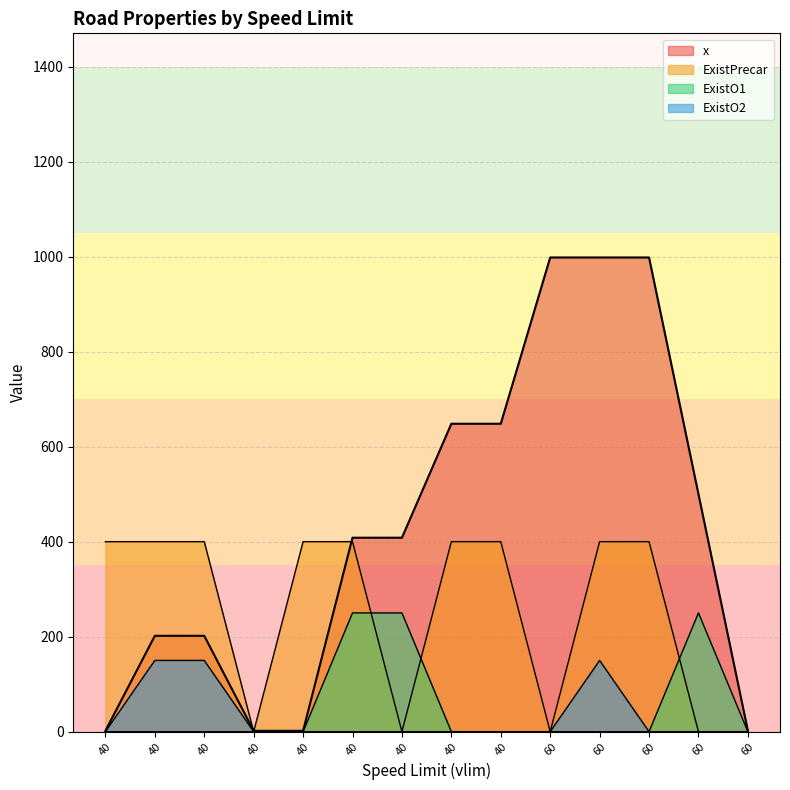

Which series changed the most between 60 and 60?

x